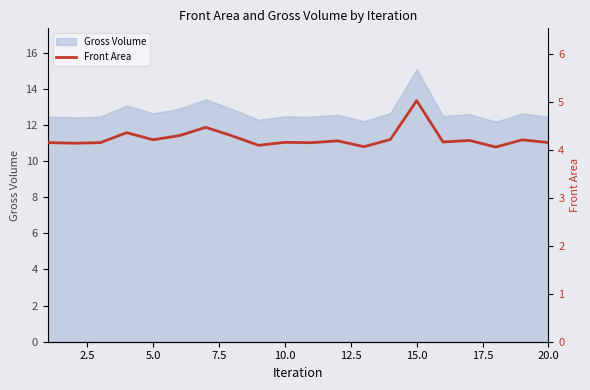

Reading left to right, what are all the values shown in this chart?

4.2	4.1	4.2	4.4	4.2	4.3	4.5	4.3	4.1	4.2	4.2	4.2	4.1	4.2	5.0	4.2	4.2	4.1	4.2	4.2